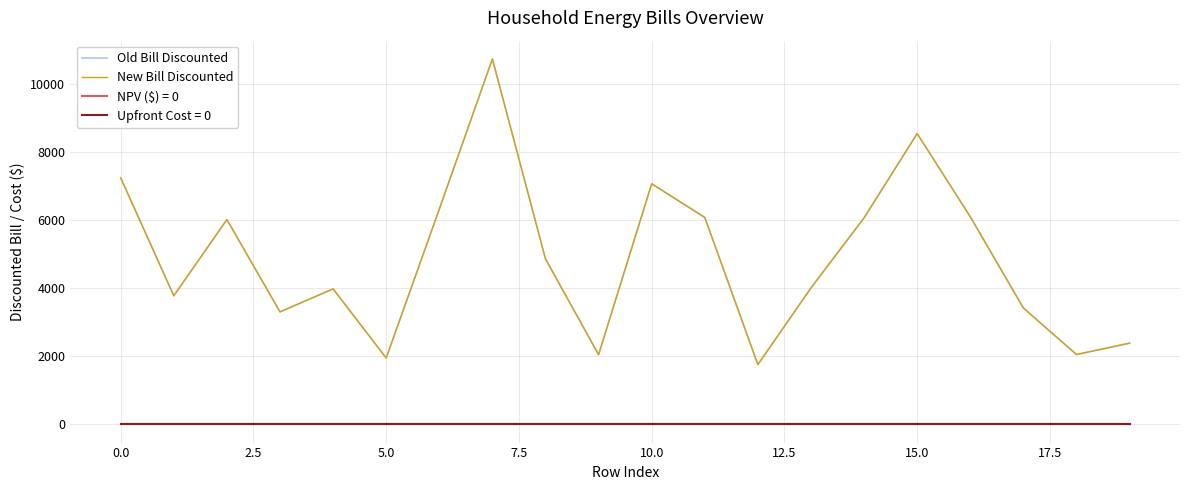

Which series has the largest total across all categories?

Old Bill Discounted